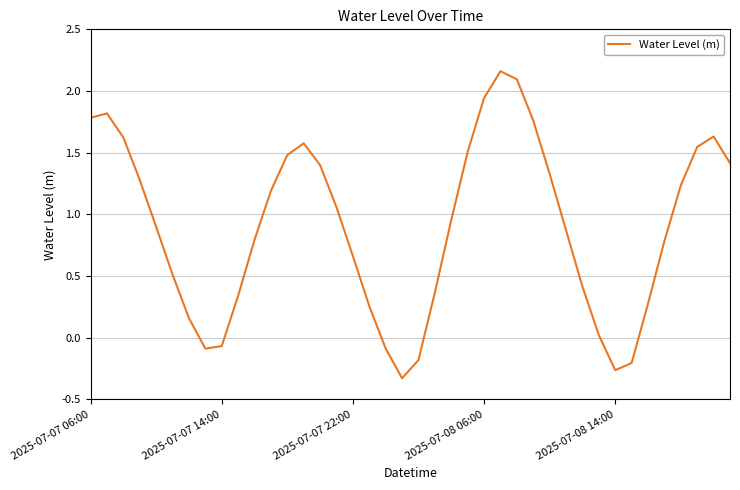

Is this an area chart (filled region under the line)?

No